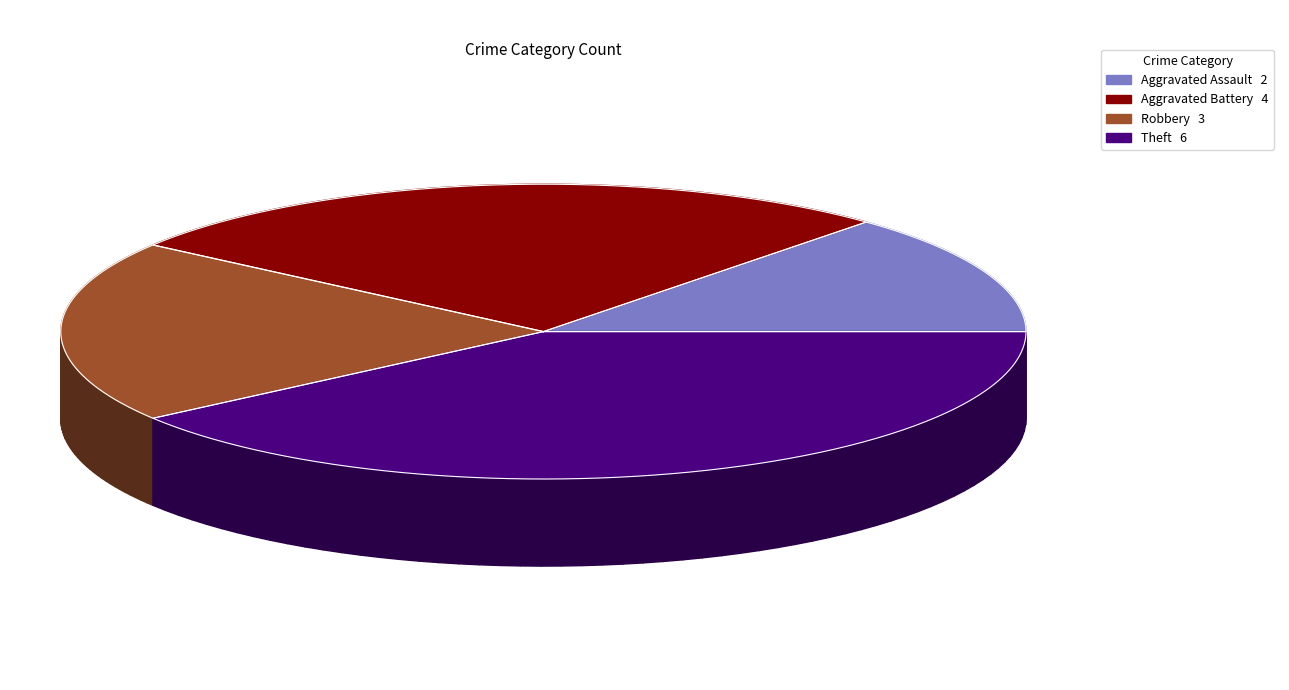

To the nearest percent, what percentage of the pie is Theft?

40%